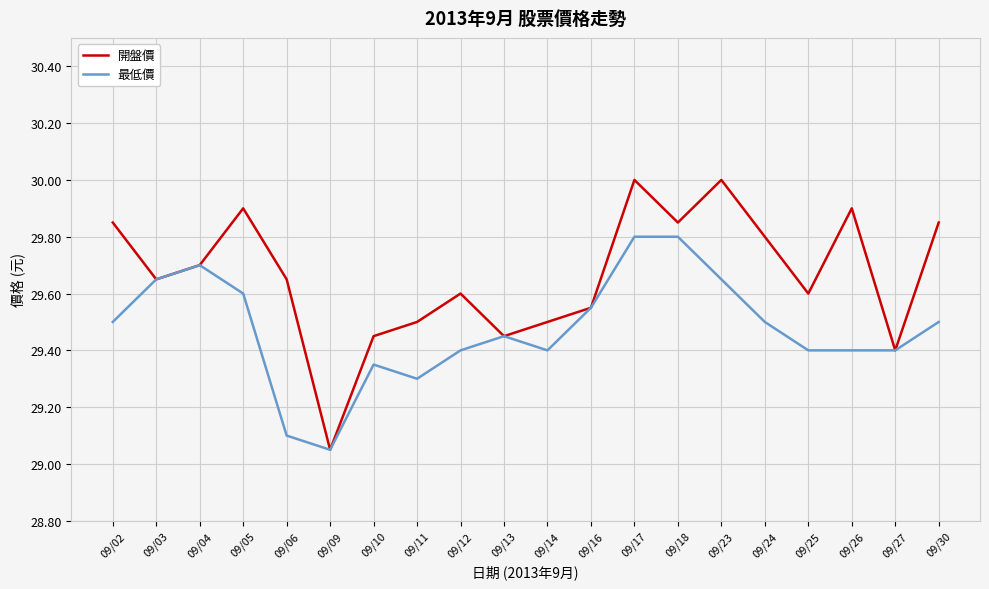

What is the sum of all 最低價 values?

589.5